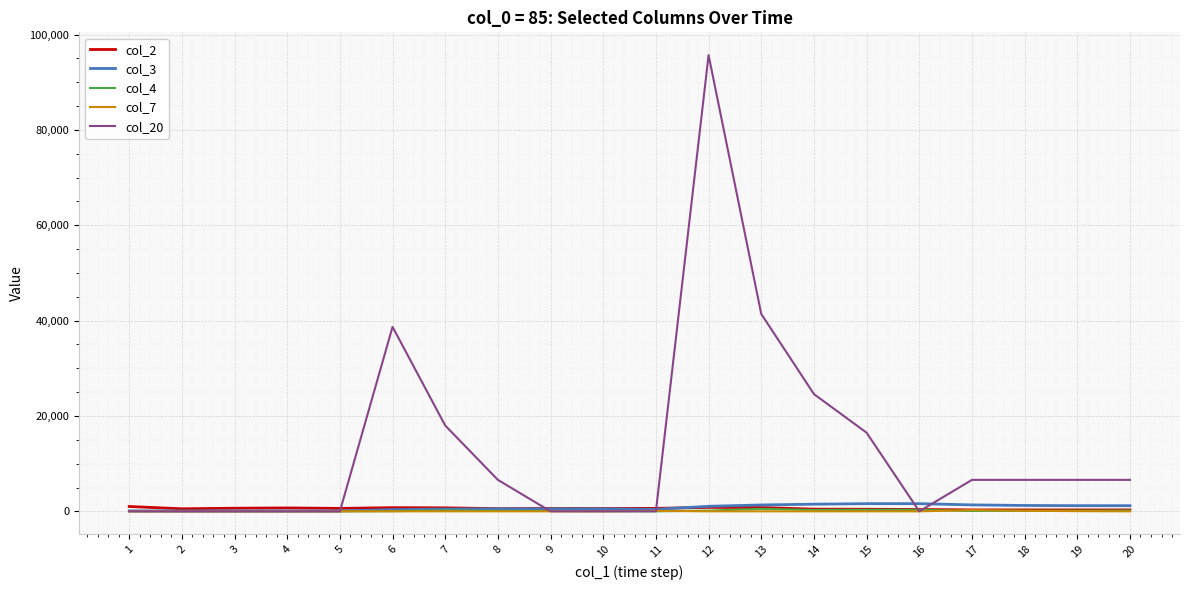

How many series are shown in this chart?

5